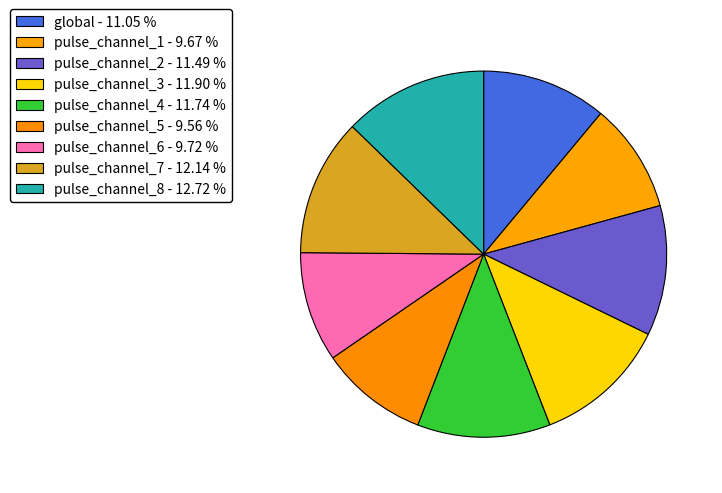

How many segments does this pie chart have?

9